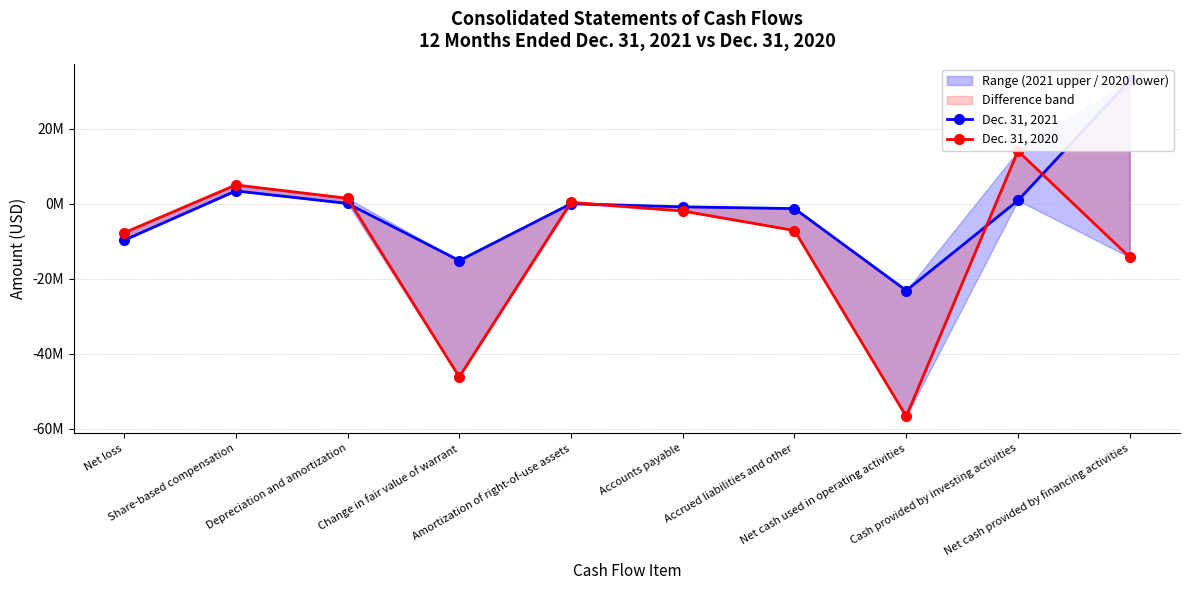

What is the sum of the Dec. 31, 2021 values at Change in fair value of warrant and Cash provided by investing activities?

-14233000